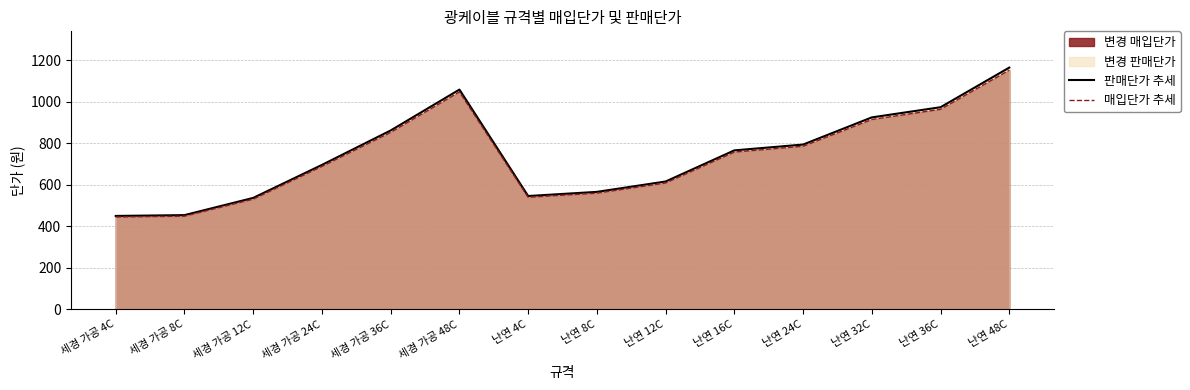

What is the label of the 9th point from the right?

세경 가공 48C